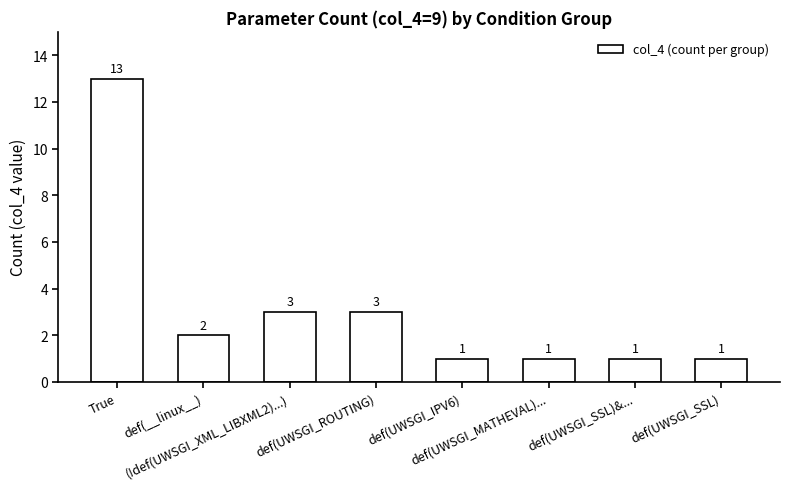

What is the maximum value shown in the chart?

13